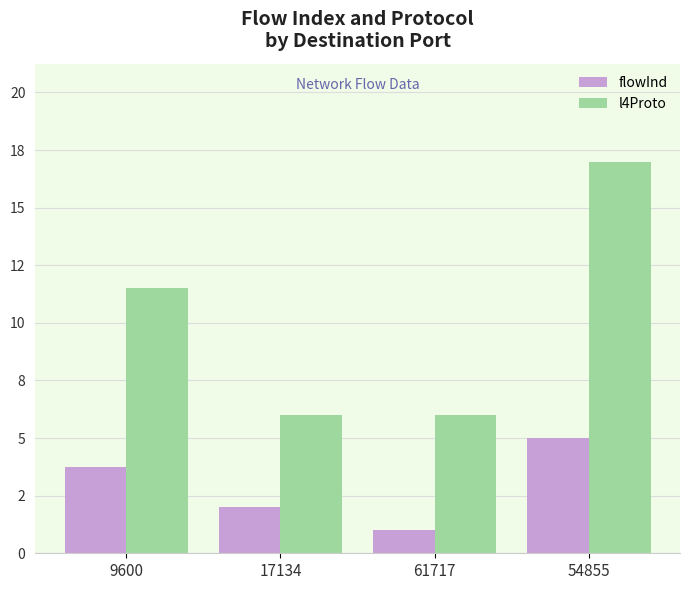

Reading left to right, what are all the values shown in this chart?

flowInd: 3.8	2.0	1.0	5.0
l4Proto: 11.5	6.0	6.0	17.0